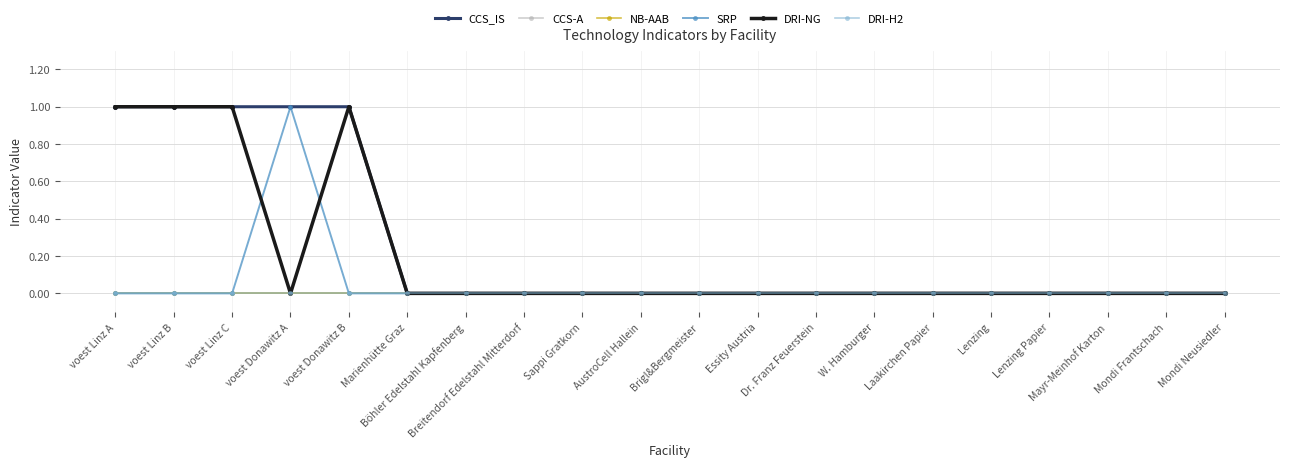

Which series has the largest total across all categories?

CCS_IS